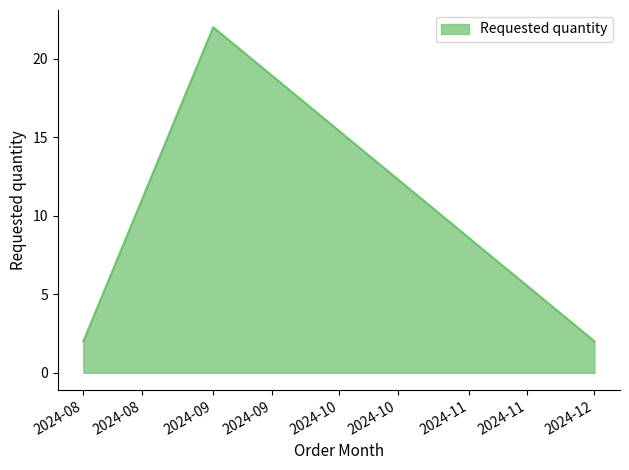

Approximately how many times larger is the value at 2024-09 compared to 2024-12?

11.0